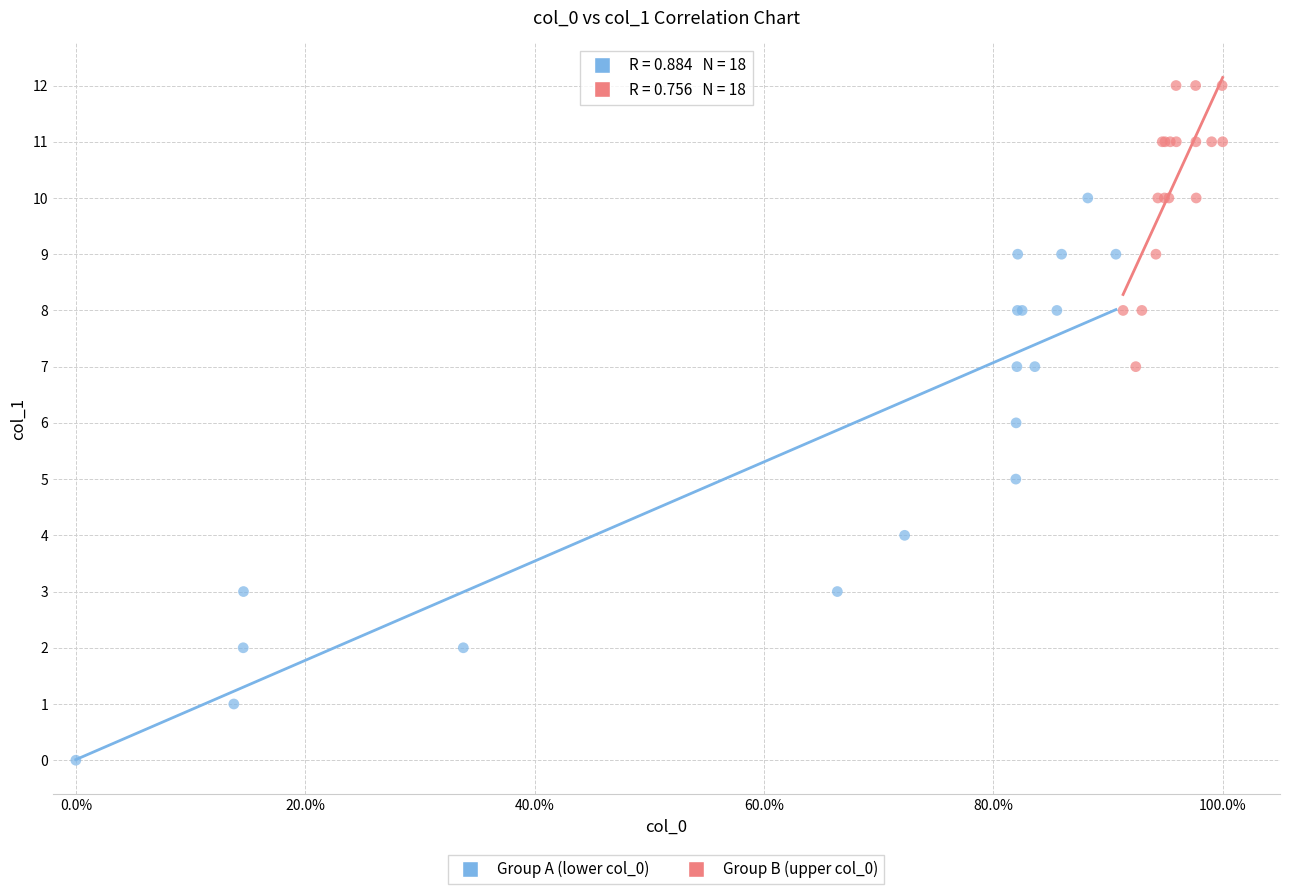

Which series contains the lowest Y value?

Group A (lower col_0)